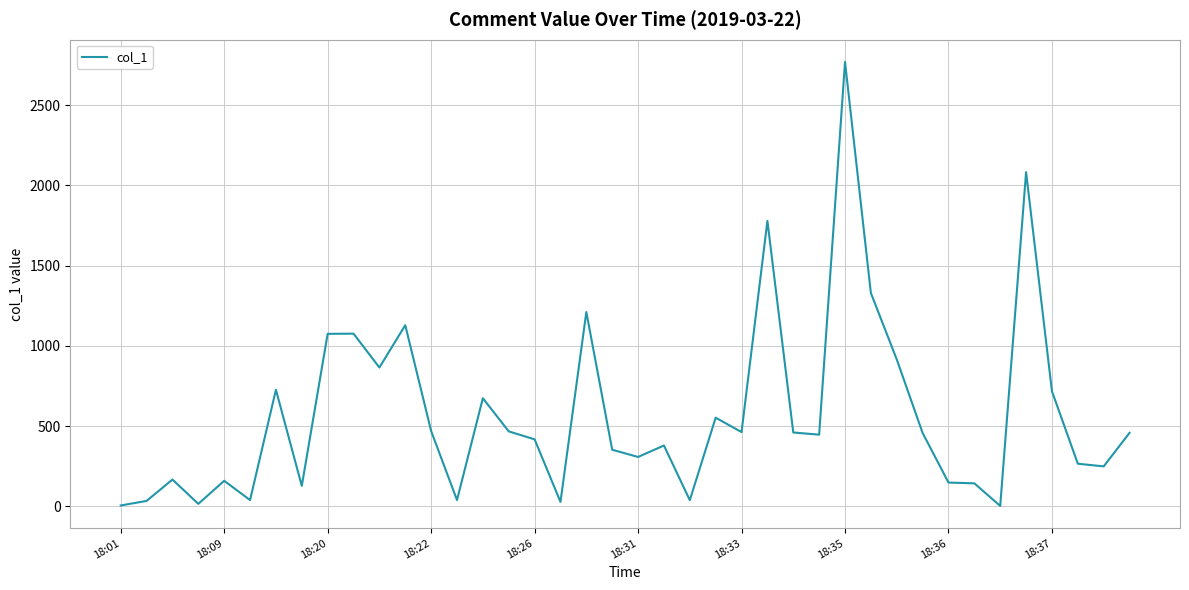

What is the maximum value shown in the chart?

2768.7